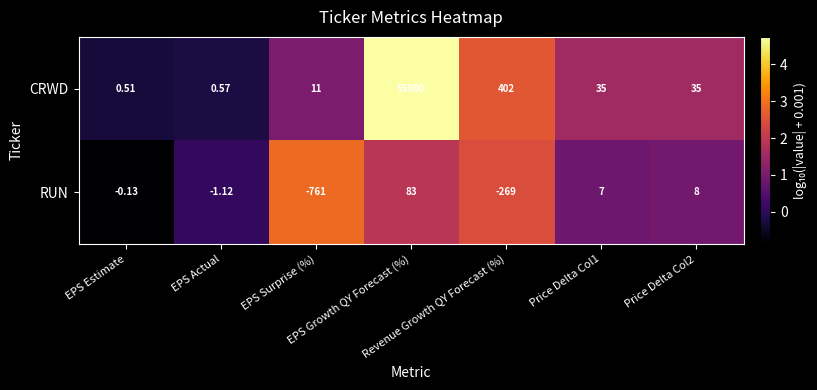

Which series has the largest range (max minus min)?

CRWD